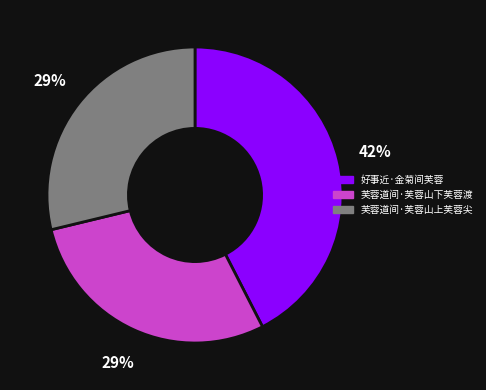

Between 芙蓉道间·芙蓉山上芙蓉尖 and 好事近·金菊间芙蓉, which is larger?

好事近·金菊间芙蓉